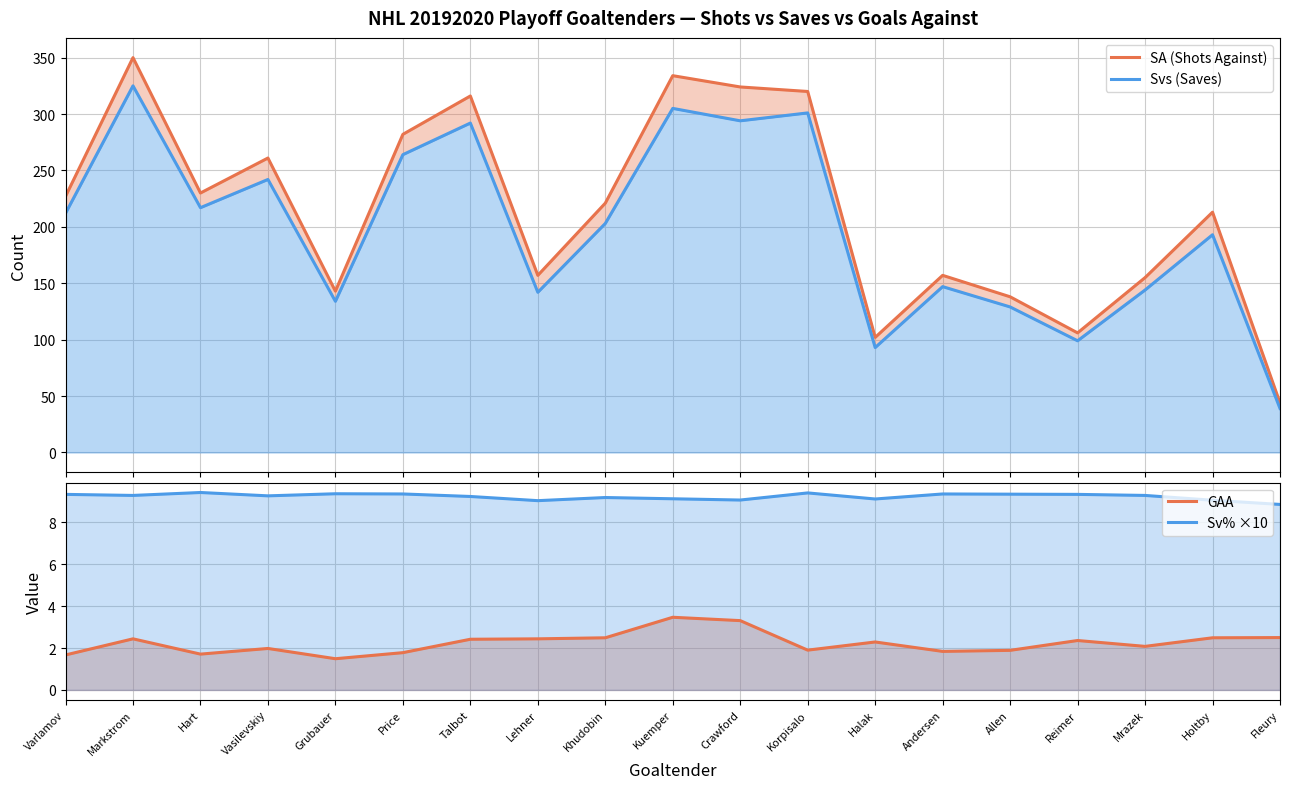

What is the difference between the highest and lowest values at Crawford?

320.7